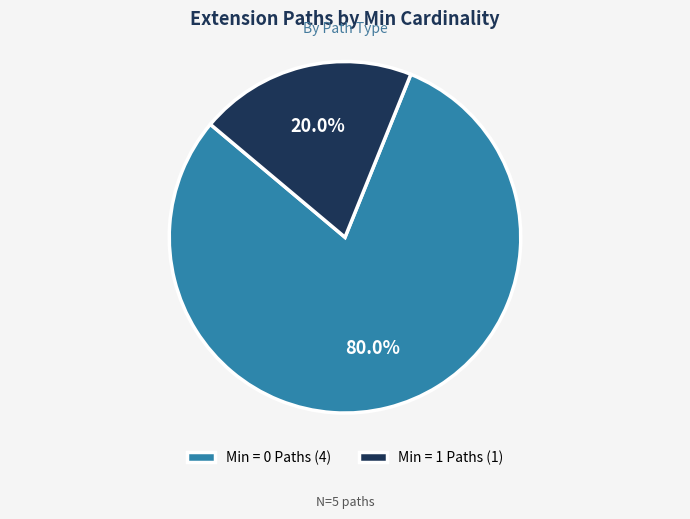

Does any single category account for the majority?

Yes